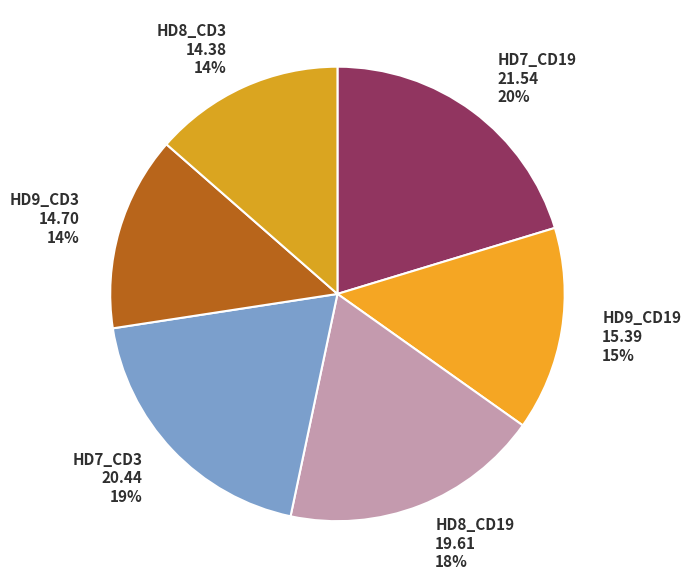

Is the sum of HD7_CD19 21.54 20% and HD9_CD3 14.70 14% greater than half?

No